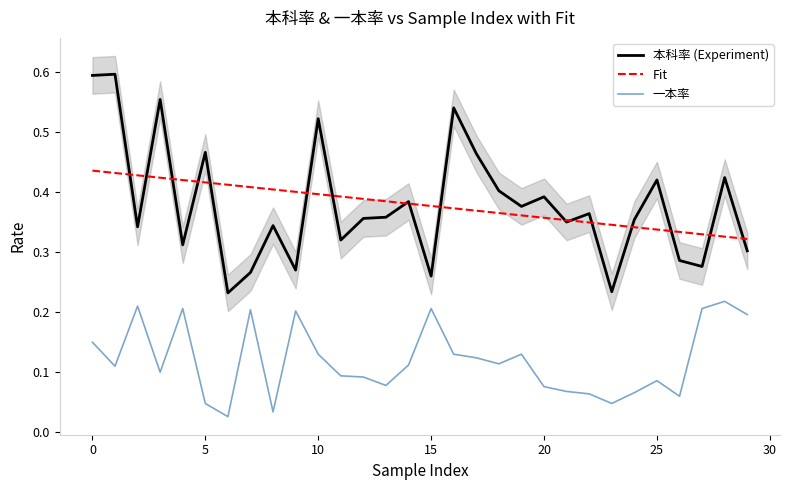

Reading right to left, transcribe all the data shown in this chart.

本科率 (Experiment): 0.3	0.4	0.3	0.3	0.4	0.4	0.2	0.4	0.3	0.4	0.4	0.4	0.5	0.5	0.3	0.4	0.4	0.4	0.3	0.5	0.3	0.3	0.3	0.2	0.5	0.3	0.6	0.3	0.6	0.6
Fit: 0.3	0.3	0.3	0.3	0.3	0.3	0.3	0.3	0.4	0.4	0.4	0.4	0.4	0.4	0.4	0.4	0.4	0.4	0.4	0.4	0.4	0.4	0.4	0.4	0.4	0.4	0.4	0.4	0.4	0.4
一本率: 0.2	0.2	0.2	0.1	0.1	0.1	0.0	0.1	0.1	0.1	0.1	0.1	0.1	0.1	0.2	0.1	0.1	0.1	0.1	0.1	0.2	0.0	0.2	0.0	0.0	0.2	0.1	0.2	0.1	0.1